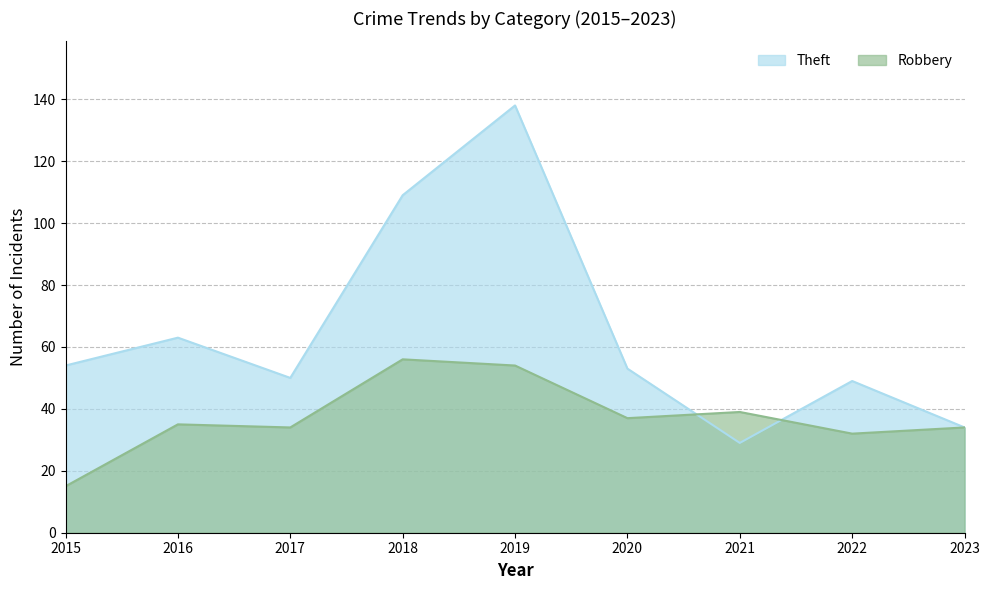

Reading left to right, transcribe all the data shown in this chart.

Theft: 2015=54	2016=63	2017=50	2018=109	2019=138	2020=53	2021=29	2022=49	2023=34
Robbery: 2015=15	2016=35	2017=34	2018=56	2019=54	2020=37	2021=39	2022=32	2023=34